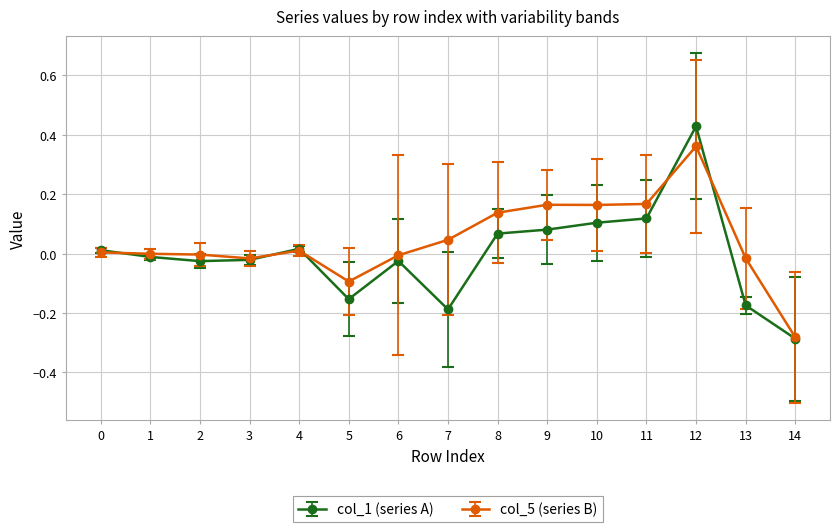

Count the number of categories in the chart.

15